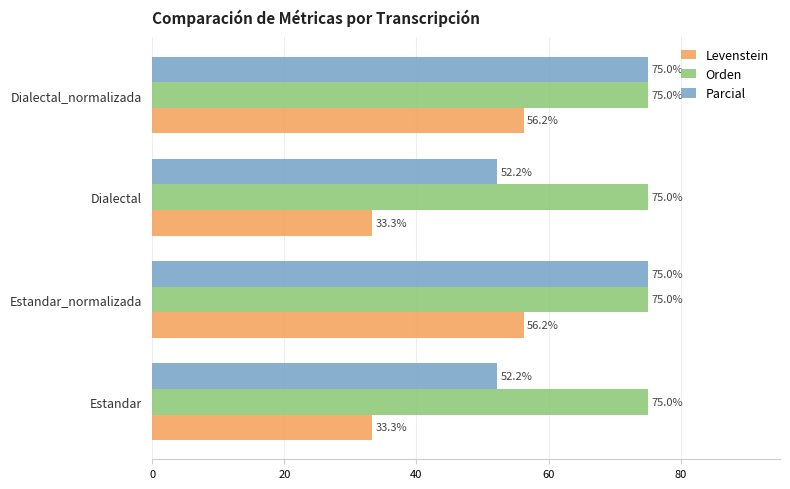

List the series in order of their overall mean, lowest first.

Levenstein, Parcial, Orden